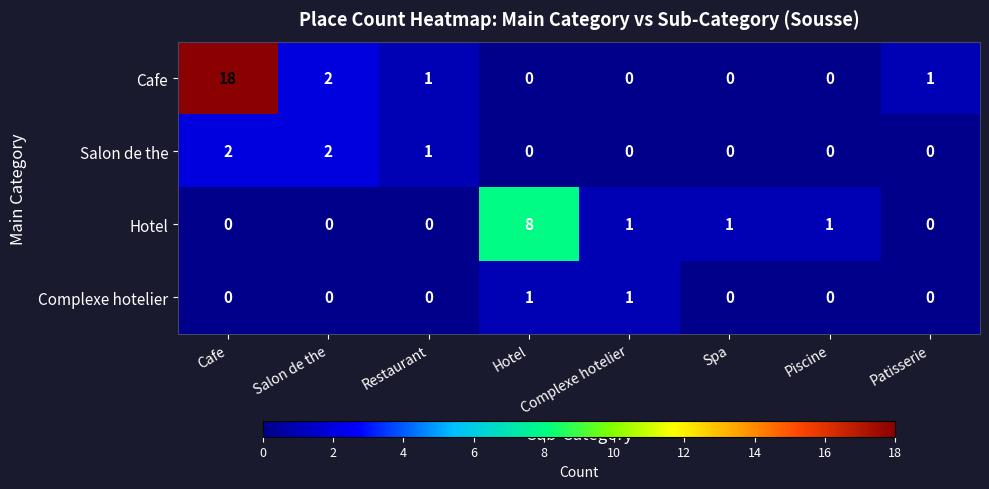

What is the sum of all Hotel values?

11